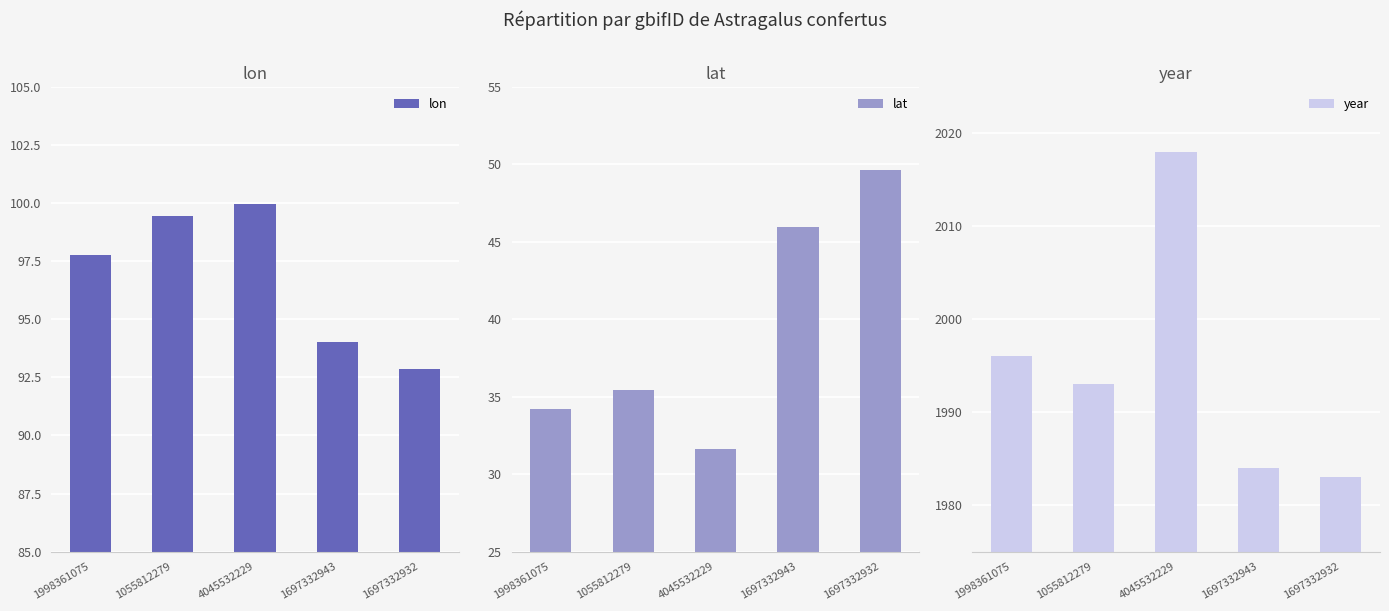

Count the number of categories in the chart.

5